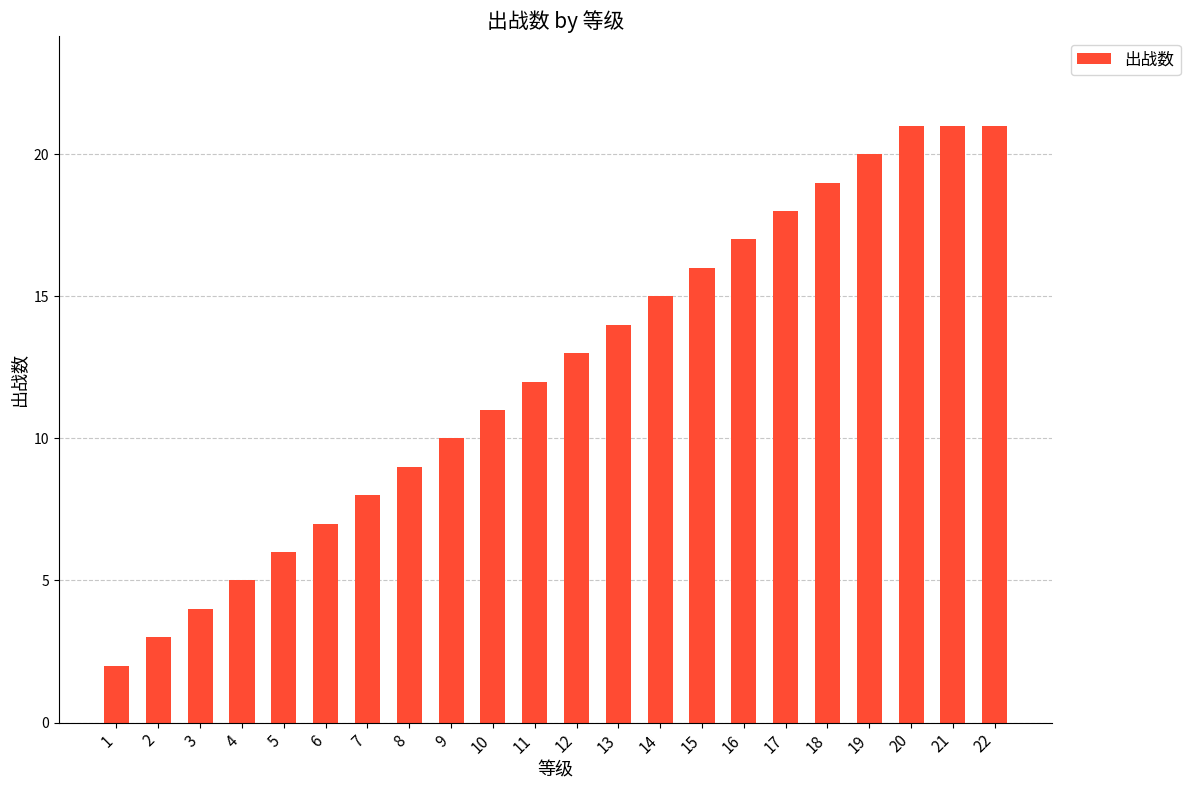

The chart shows a value of 18 at 17. True or false?

True